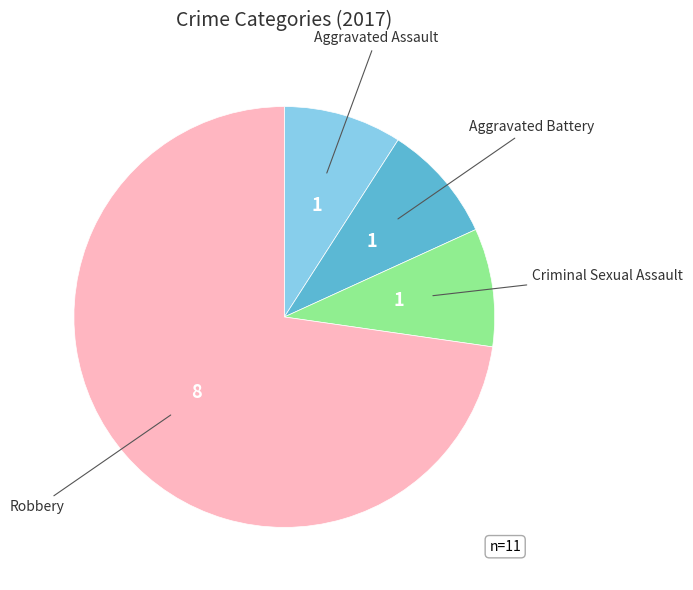

How many slices are in this pie chart?

4